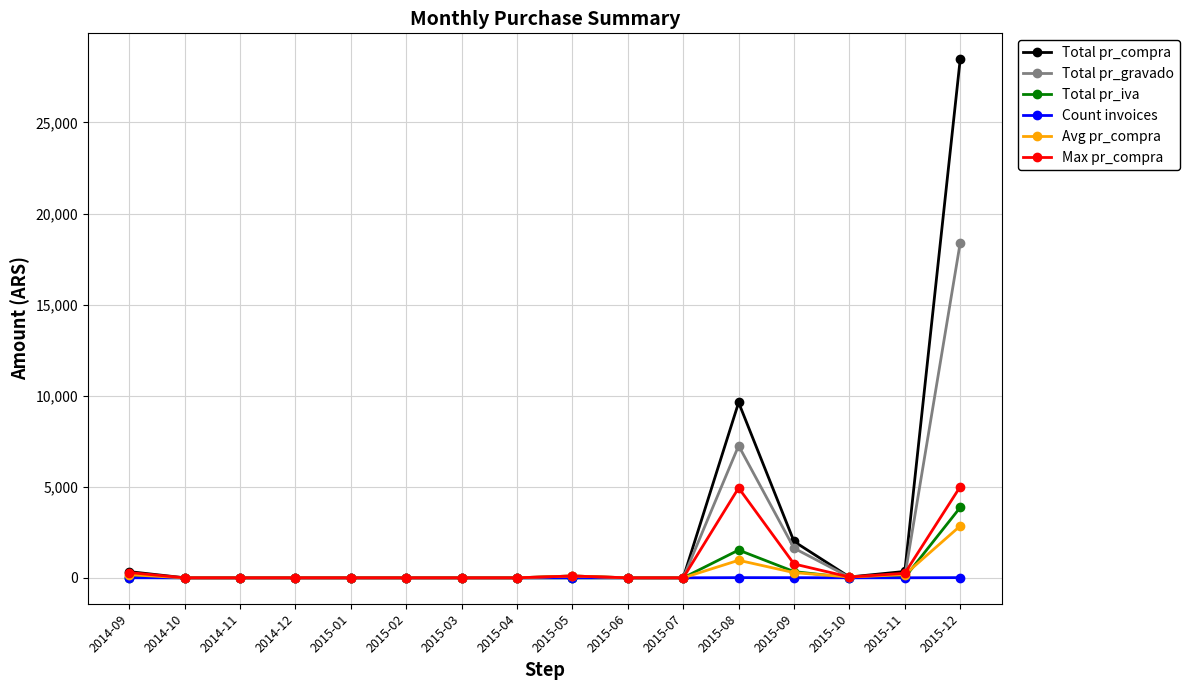

What is the spread (max minus min) of values at 2015-10?

44.0